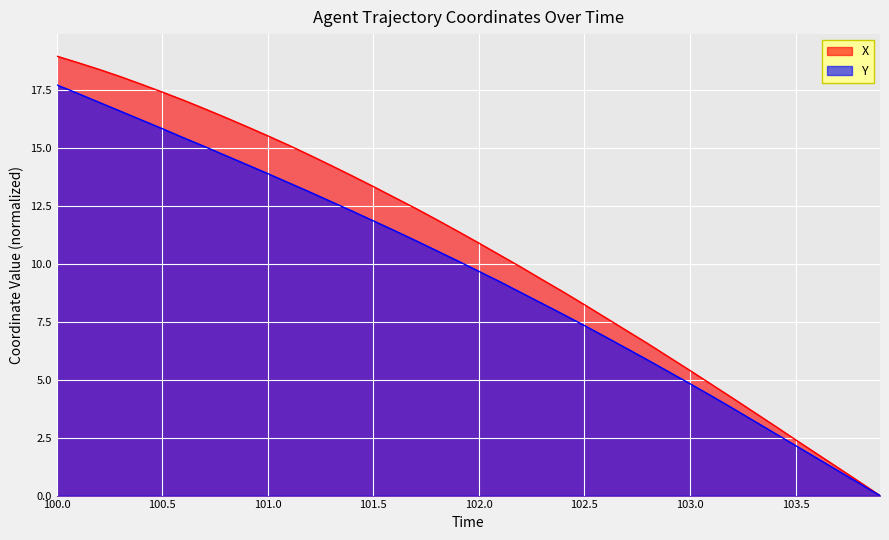

Which series has the widest spread of values?

X